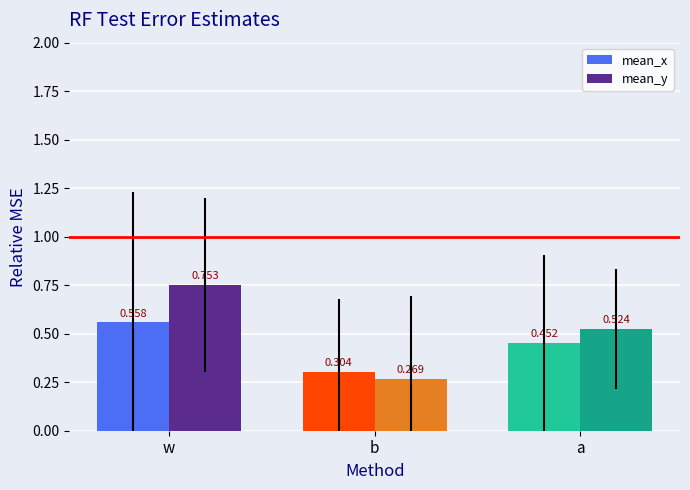

At which category is the sum across all series the highest?

w